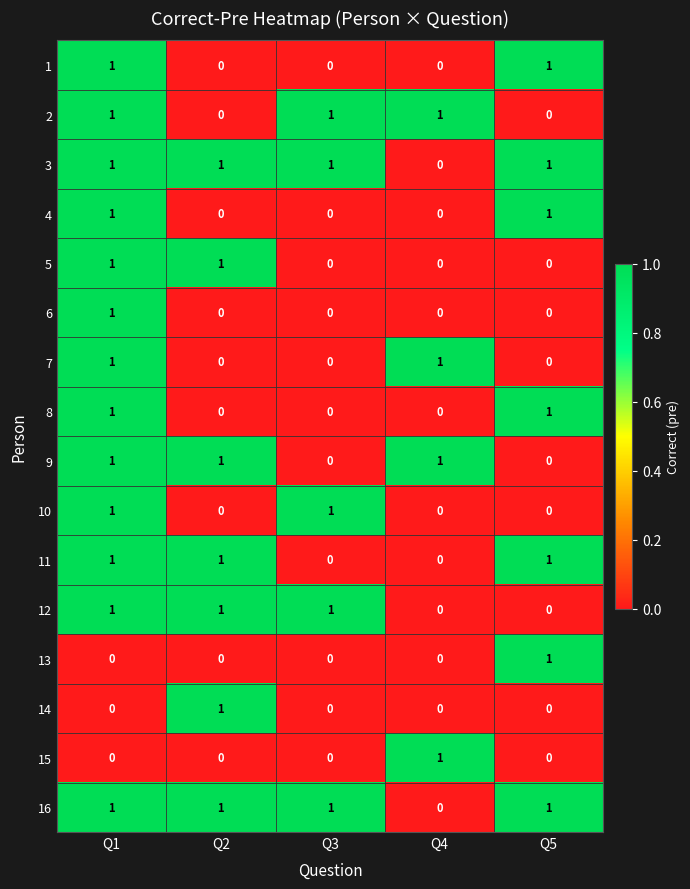

How many 2 values are between 0 and 1?

5